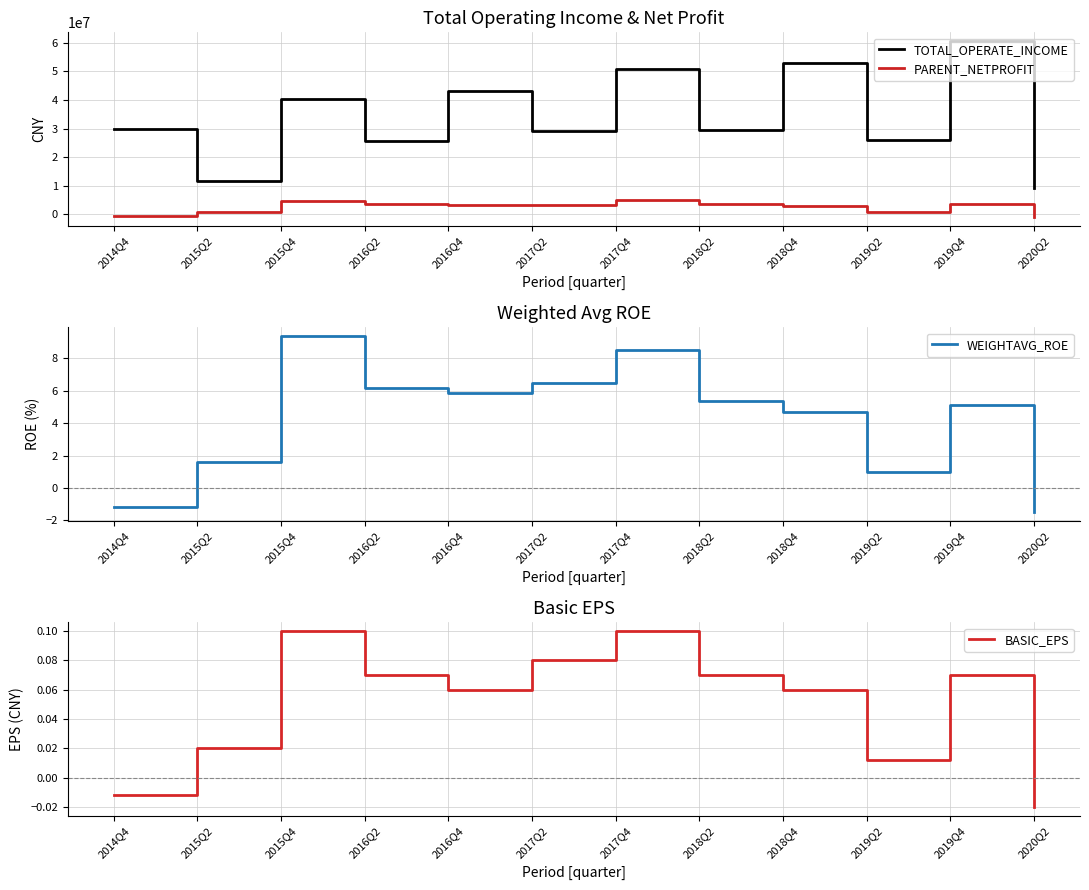

Where is the first local minimum for PARENT_NETPROFIT?

2016Q4